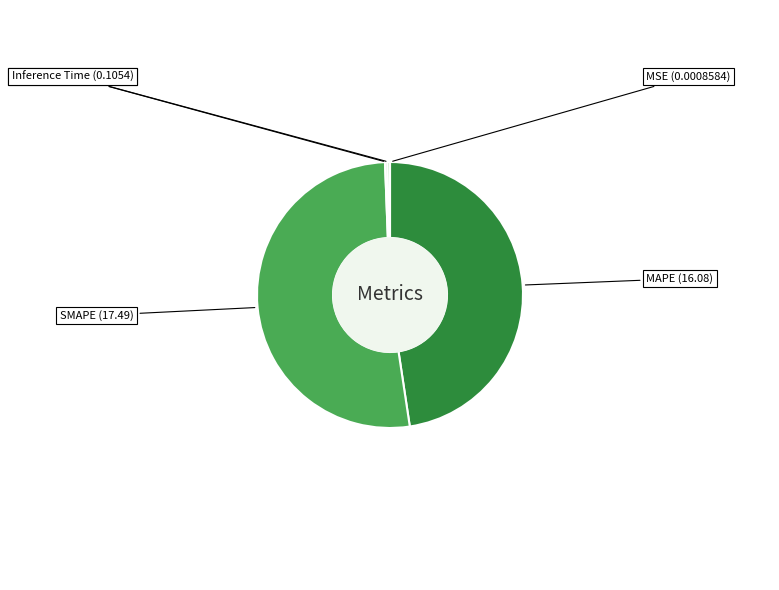

Is it true that Inference Time is 8% of the pie?

False